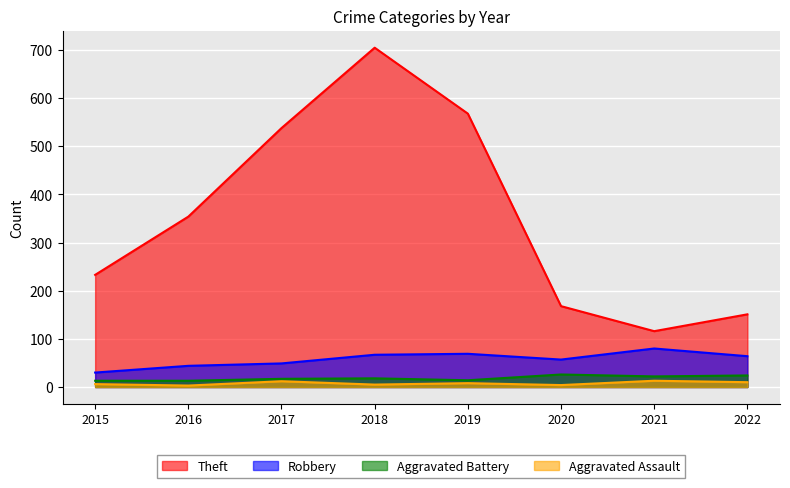

Where is Theft nearest to the value 410?

2016